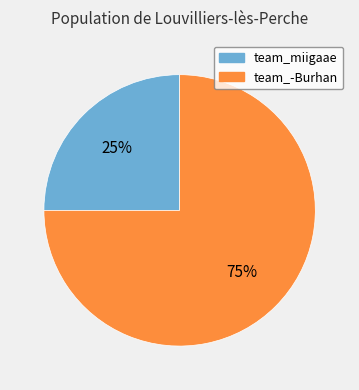

Which slice is the smallest?

team_miigaae